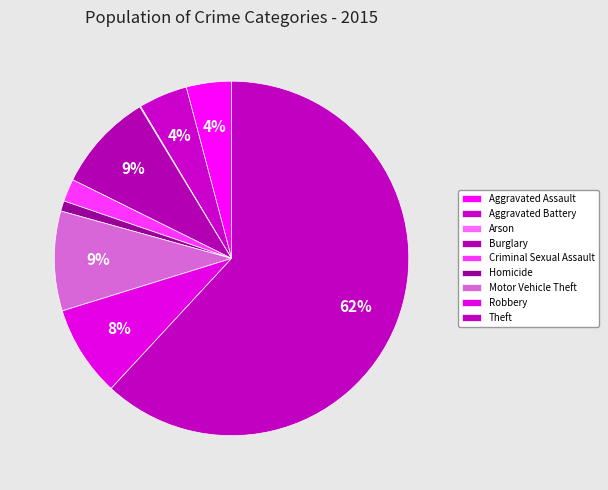

Which has a higher value, Arson or Burglary?

Burglary